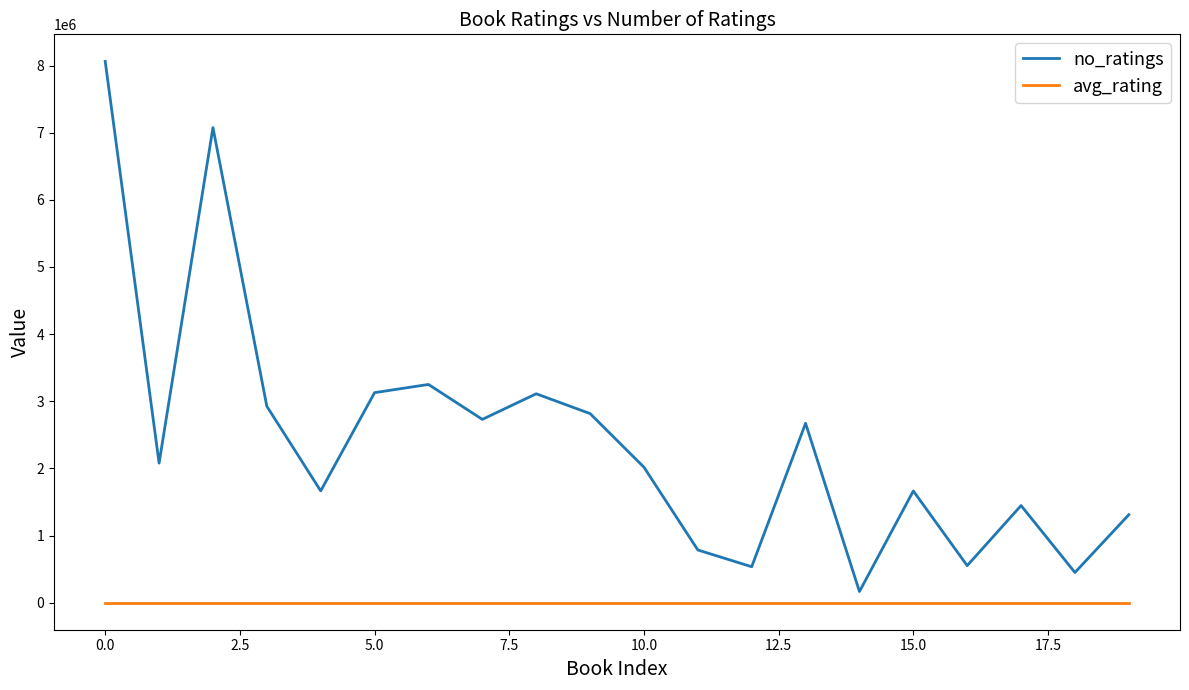

Which series has the widest spread of values?

no_ratings